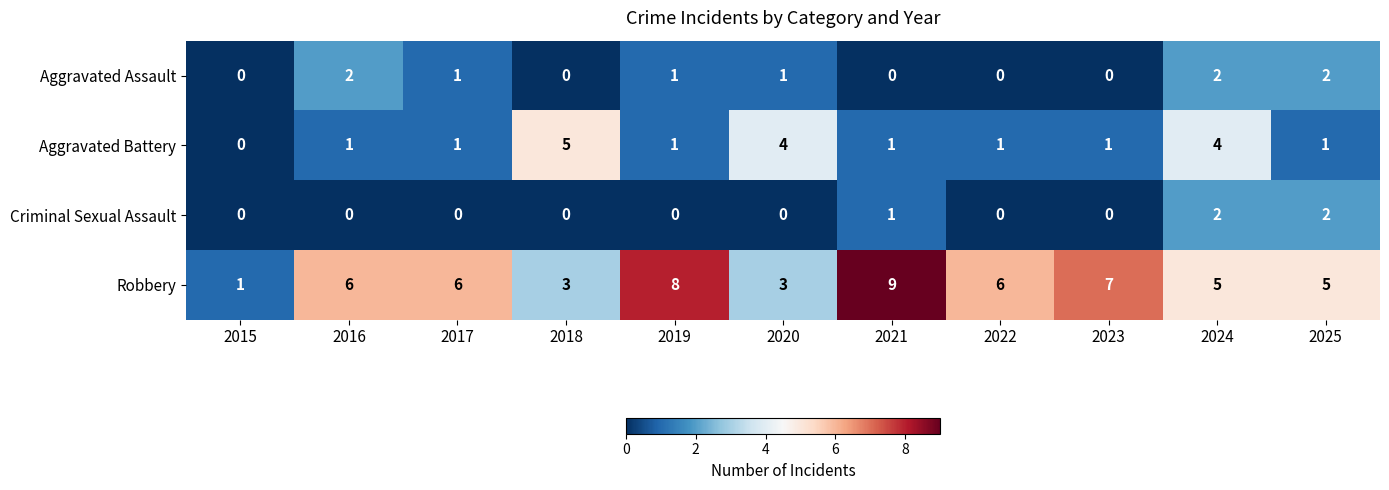

Which series has the largest total across all categories?

Robbery